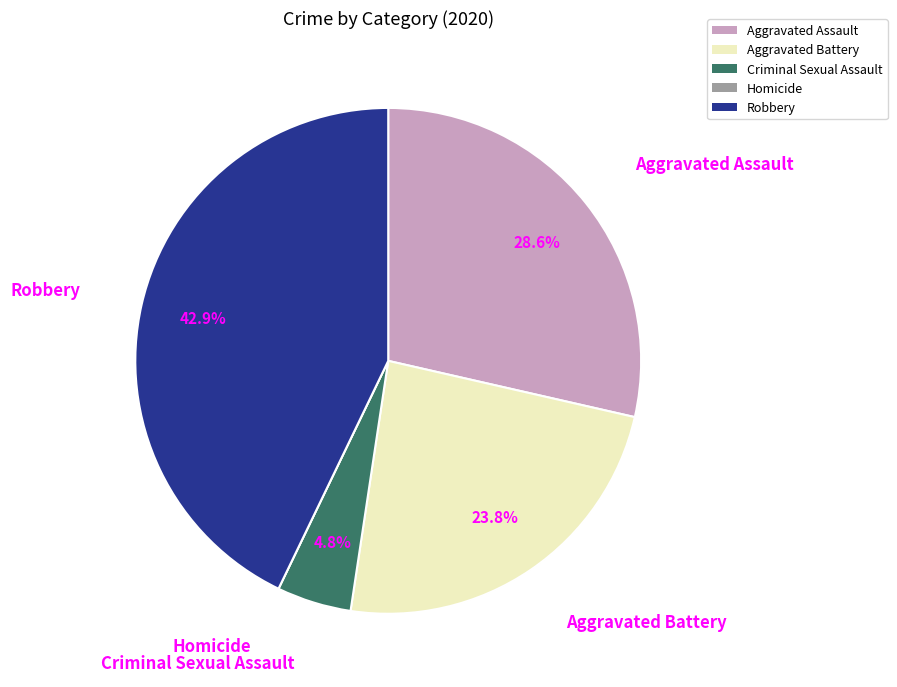

Which category has the biggest portion of the pie?

Robbery